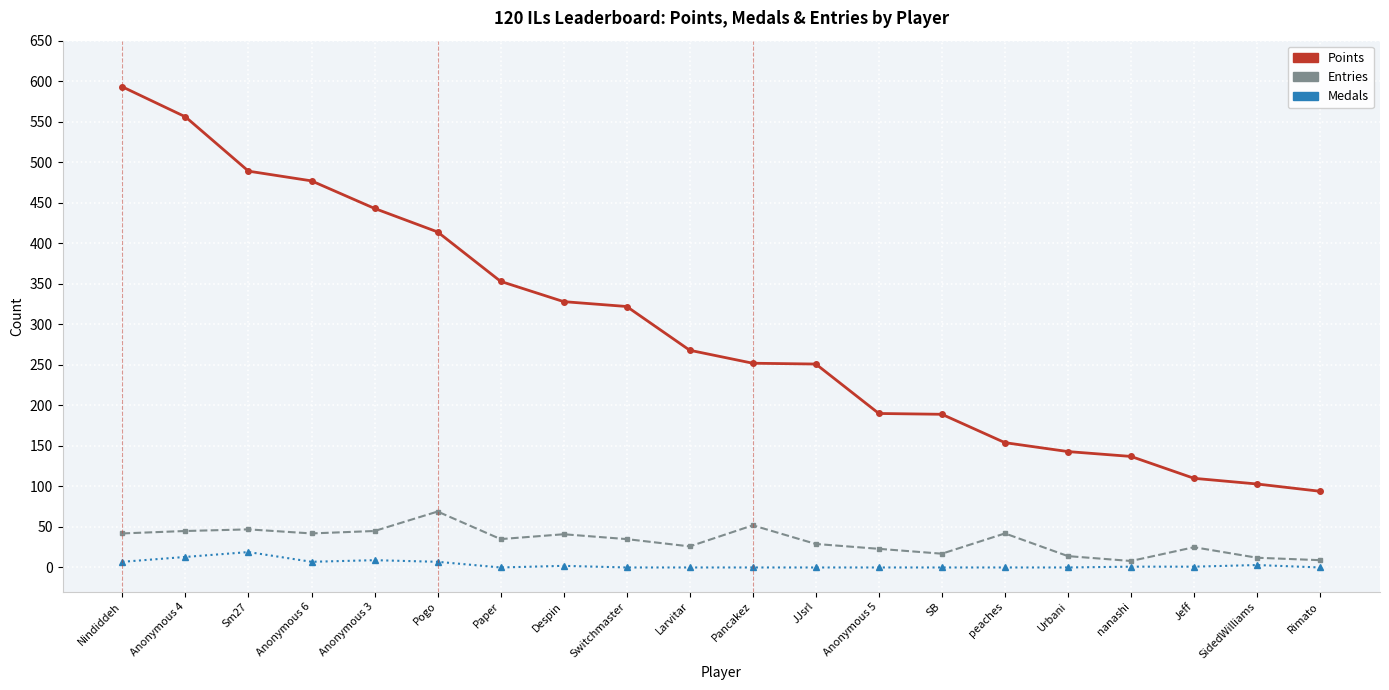

Rank the series at Switchmaster from lowest to highest value.

Medals, Entries, Points